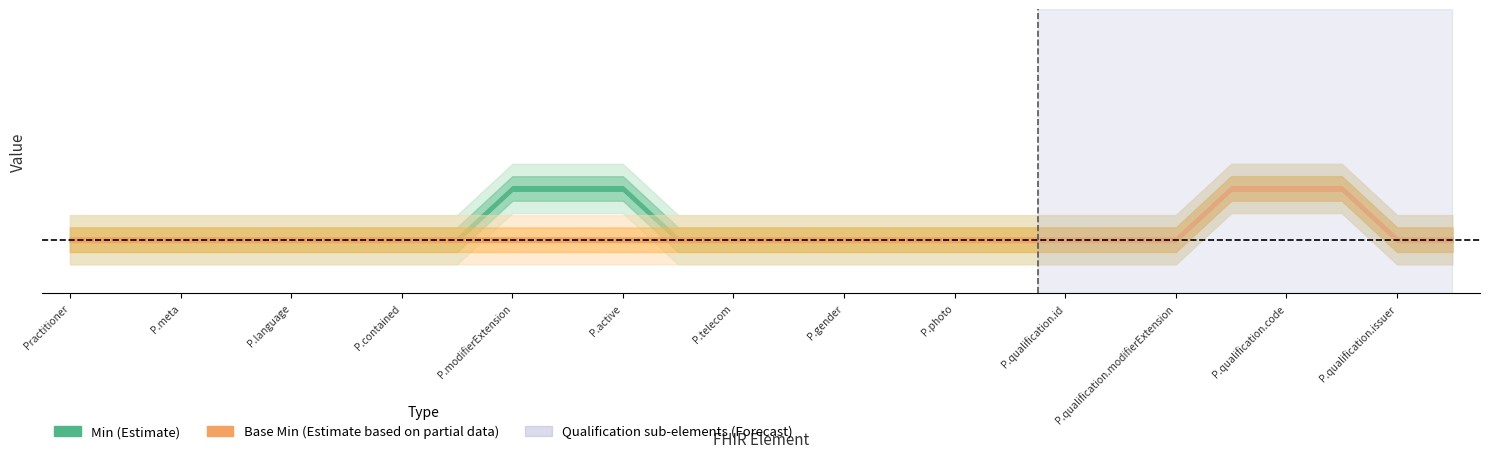

Is it true that min_values equals -1 at 25?

False